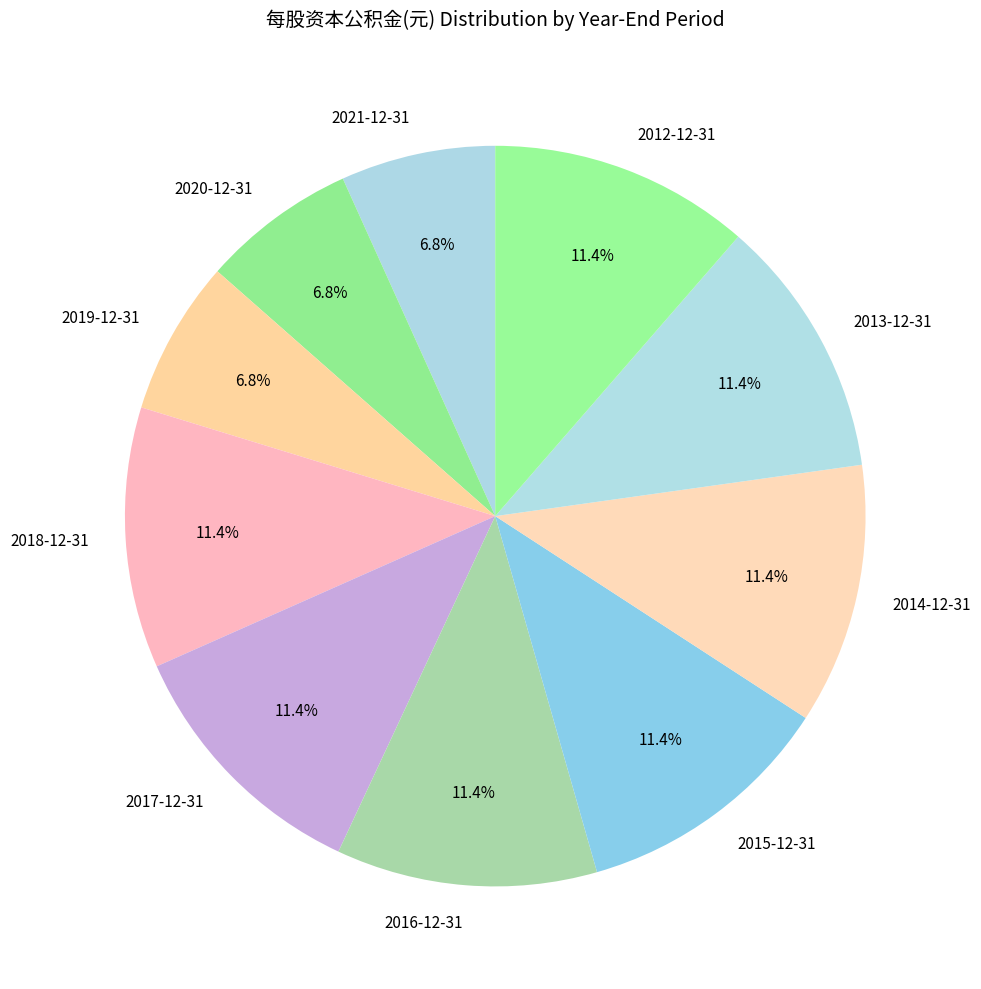

What portion of the pie excludes 2016-12-31?

88.6%